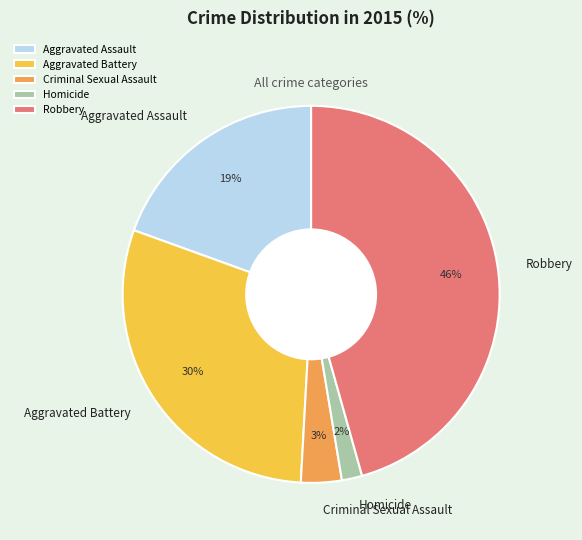

Do Aggravated Assault and Criminal Sexual Assault together represent more than half of the pie?

No